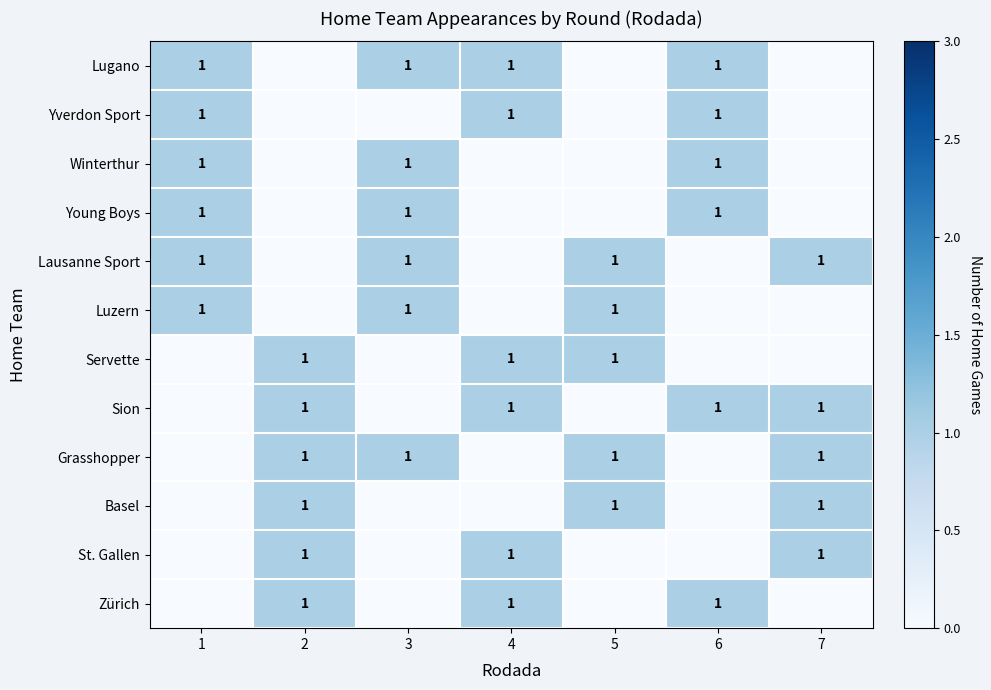

Which series has the largest range (max minus min)?

Lugano